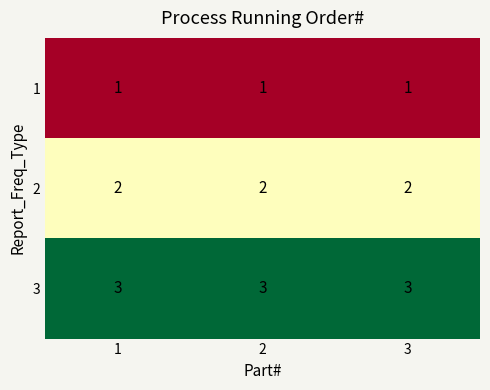

What is the approximate value of 3 at 1?

3